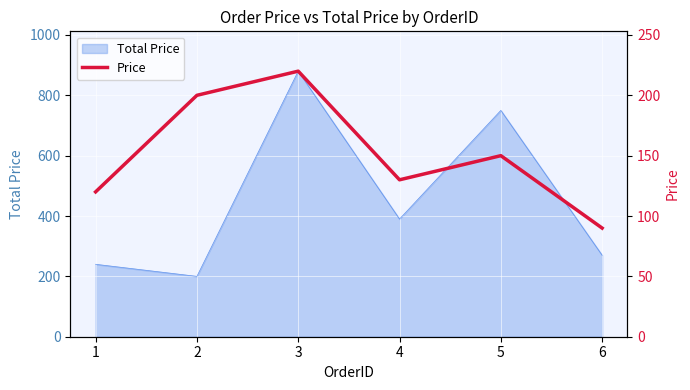

Rank the categories by value from lowest to highest.

6, 1, 4, 5, 2, 3